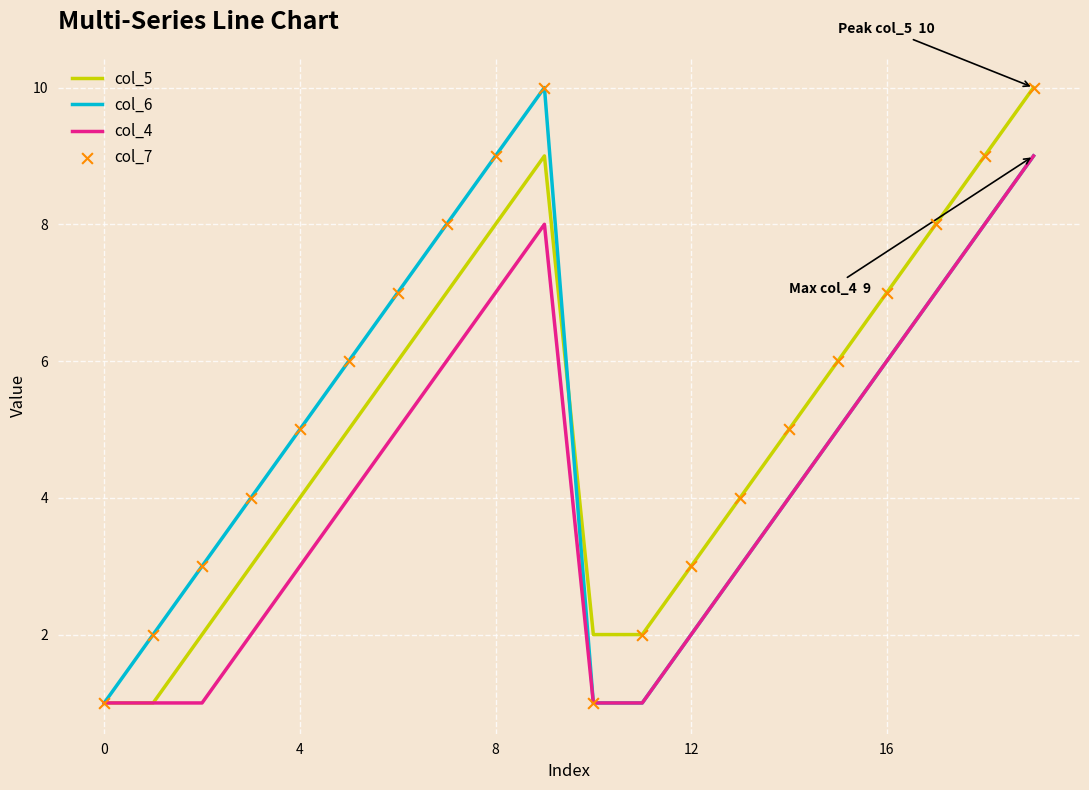

What is the maximum value shown in the chart?

10